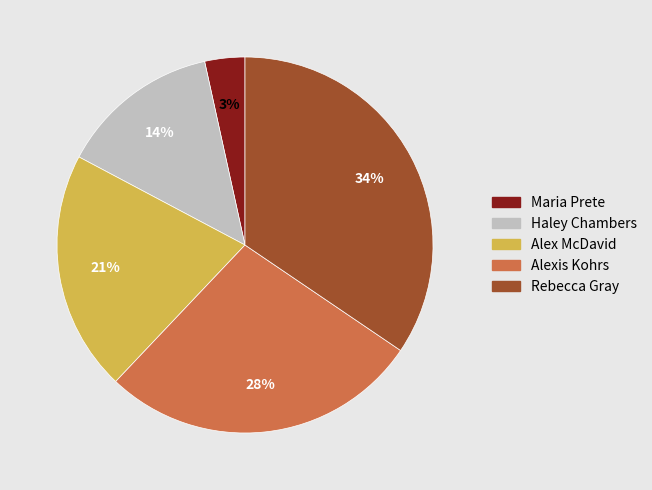

Does Alexis Kohrs account for over 50% of the chart?

No